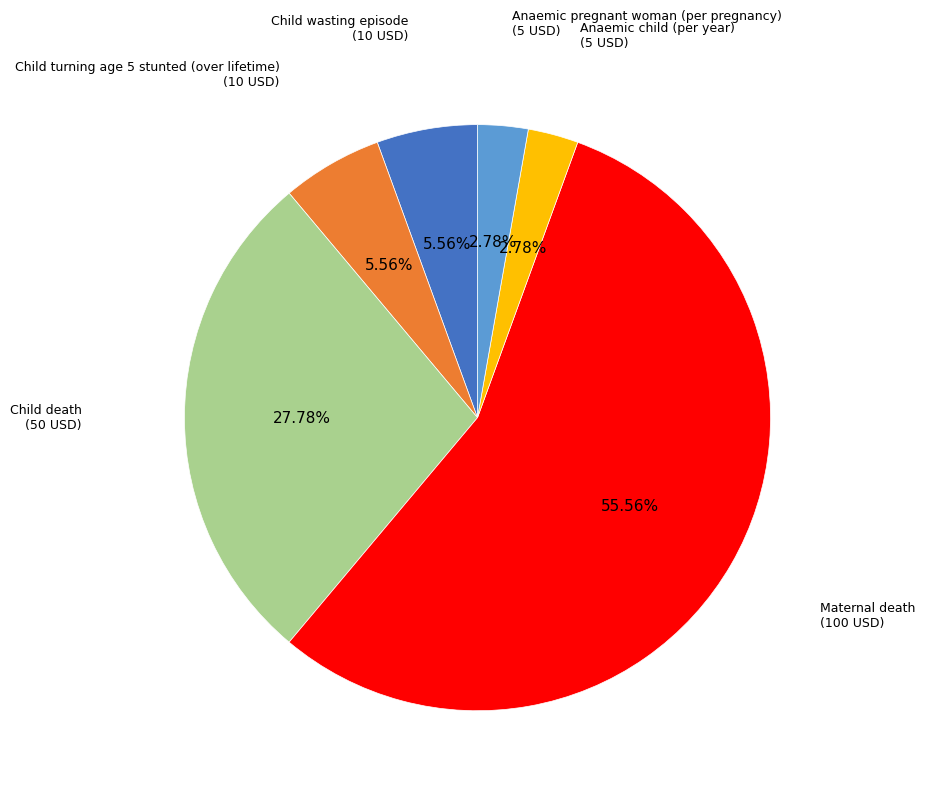

Is it true that Child death is 34% of the pie?

False